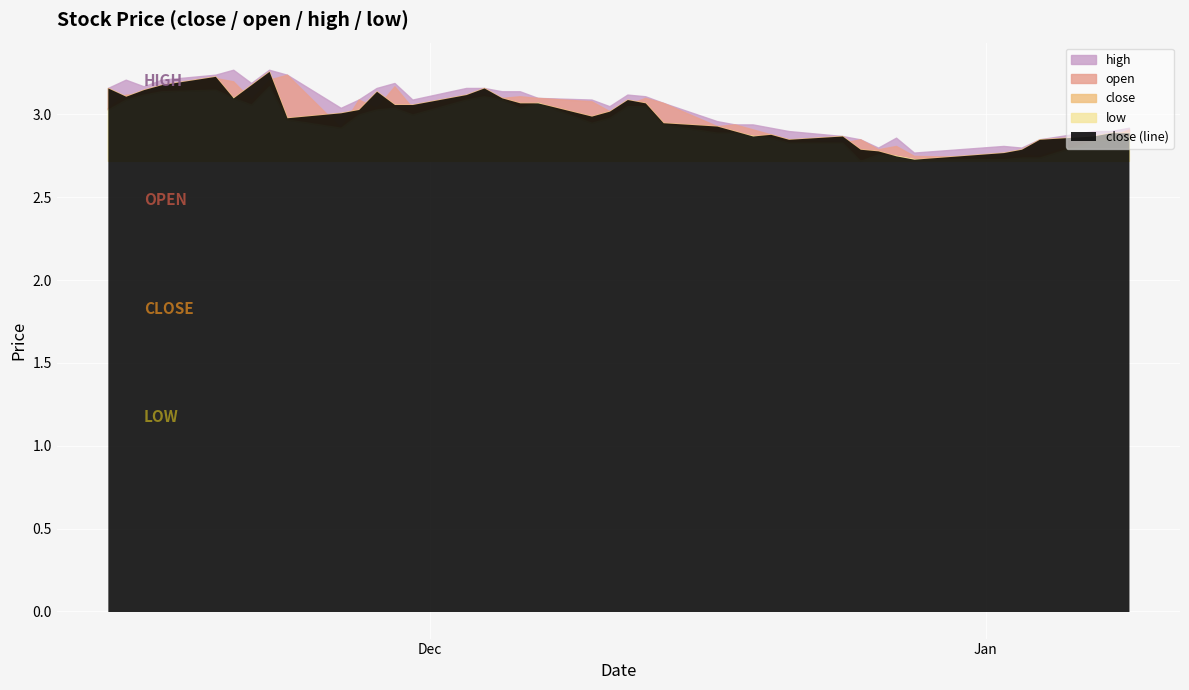

Is it true that close equals 3.1 at 2018-11-29?

True